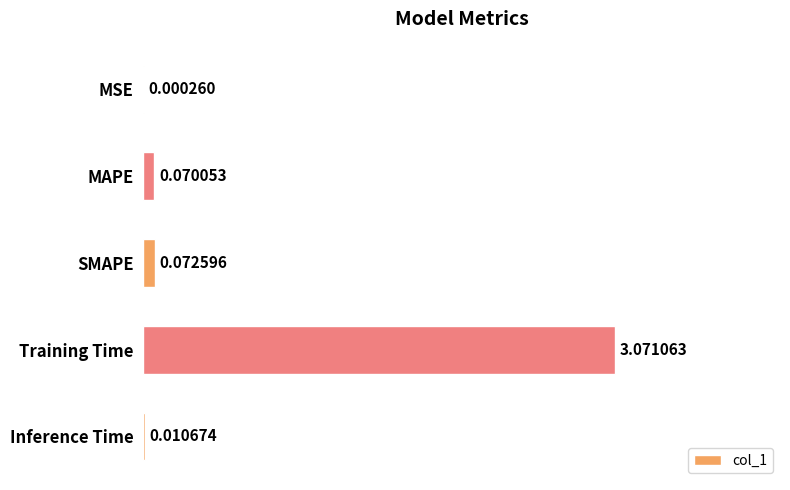

Are the bars horizontal?

Yes